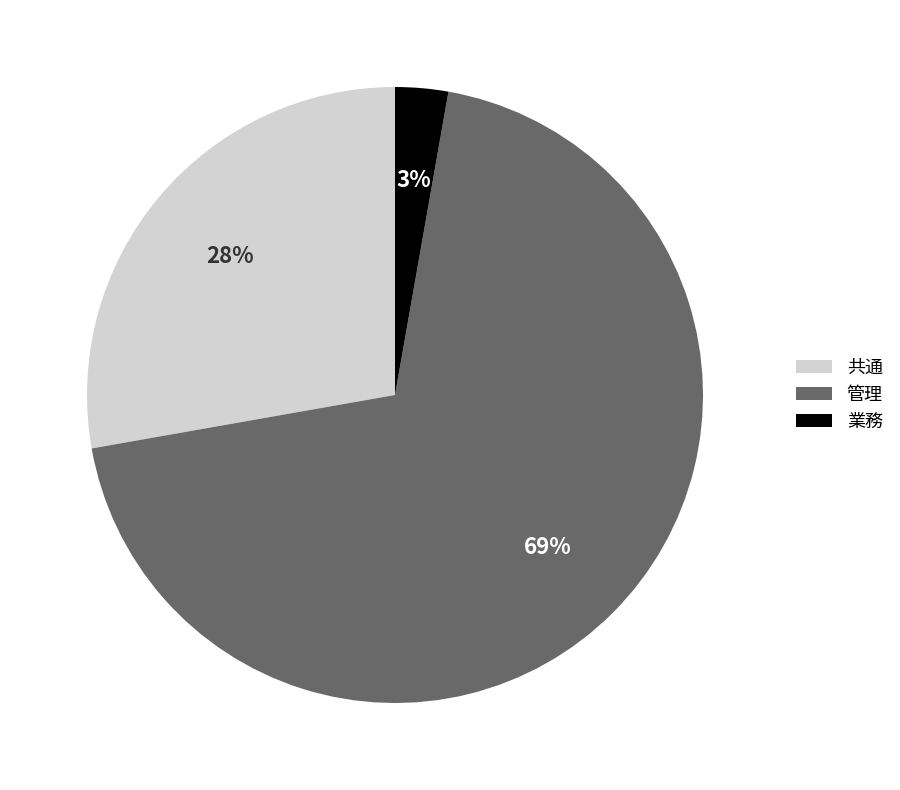

Which has a higher value, 業務 or 管理?

管理